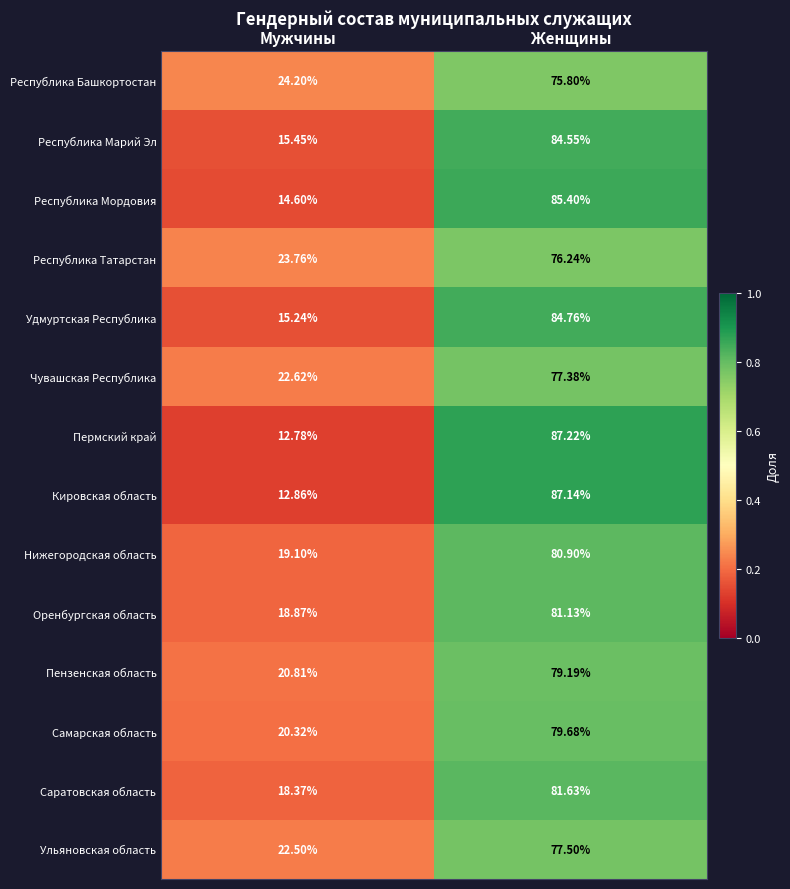

What is the difference between the highest and lowest values at Женщины?

11.4